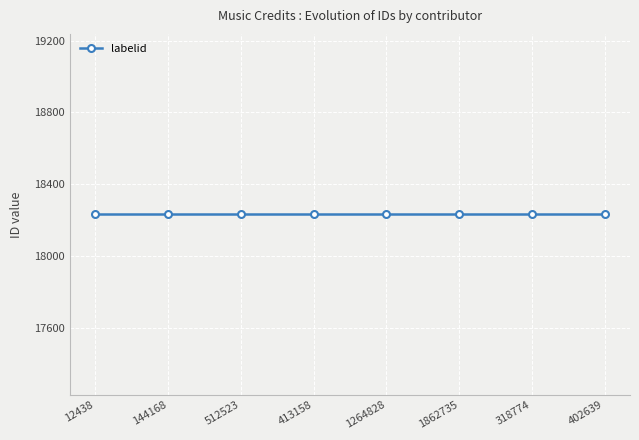

True or false: credit and labelid intersect in this chart.

False